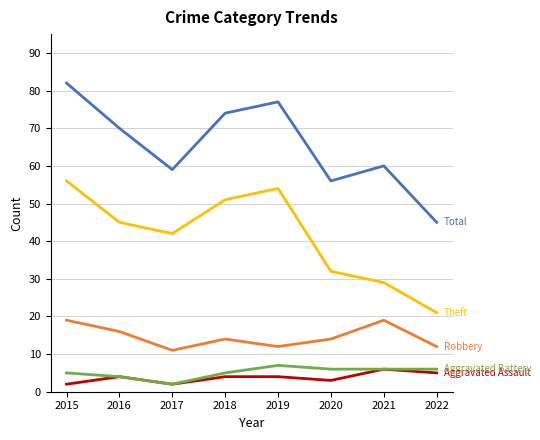

At which category is the sum across all series the highest?

2015